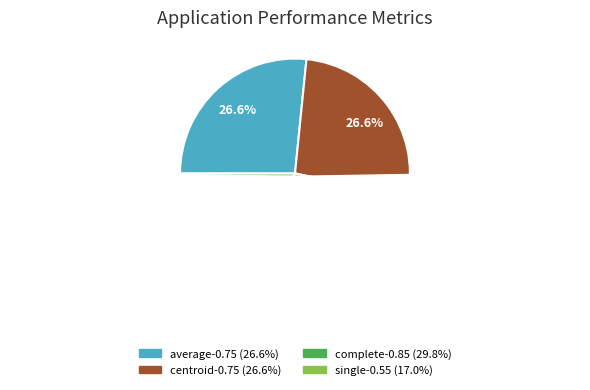

What percentage do single-0.55 and centroid-0.75 together represent?

43.6%